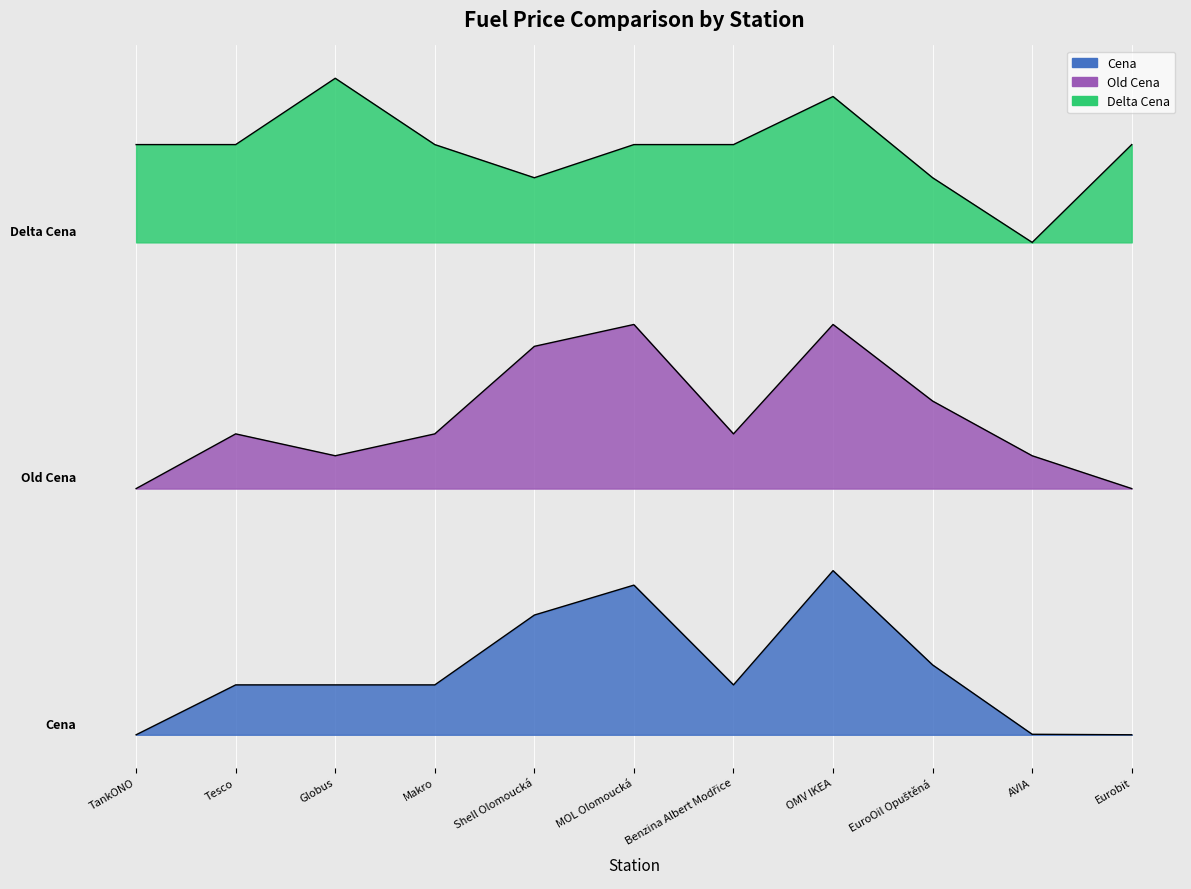

Reading left to right, list all the values displayed in this chart.

Cena: 0.0	0.6	0.6	0.6	1.5	1.8	0.6	2.0	0.9	0.0	0.0
Old Cena: 3.0	3.7	3.4	3.7	4.7	5.0	3.7	5.0	4.1	3.4	3.0
Delta Cena: 7.2	7.2	8.0	7.2	6.8	7.2	7.2	7.8	6.8	6.0	7.2